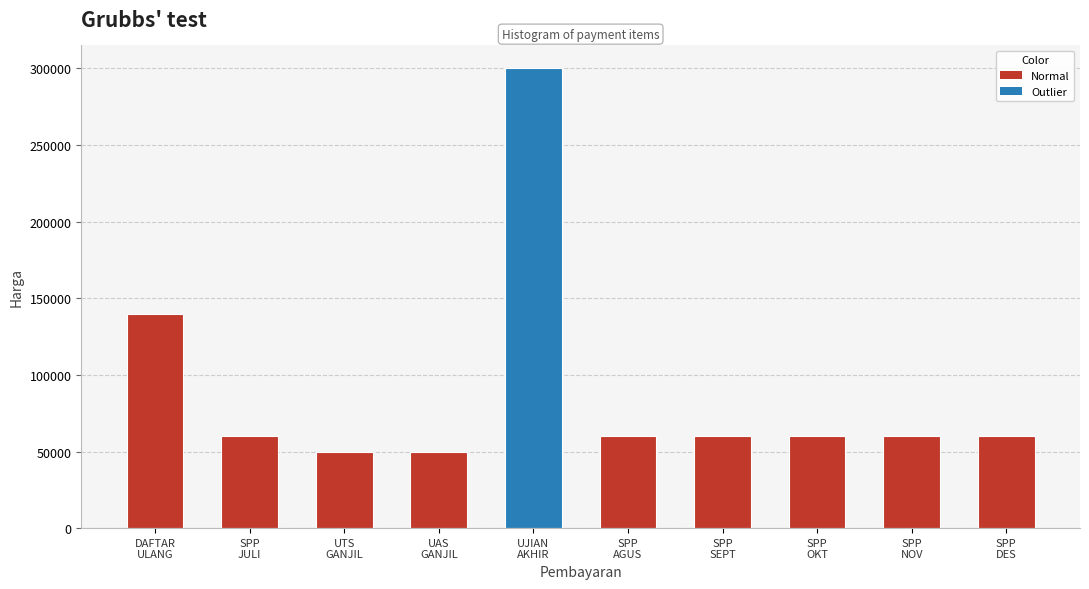

What is the difference between the second highest and second lowest values?

90000